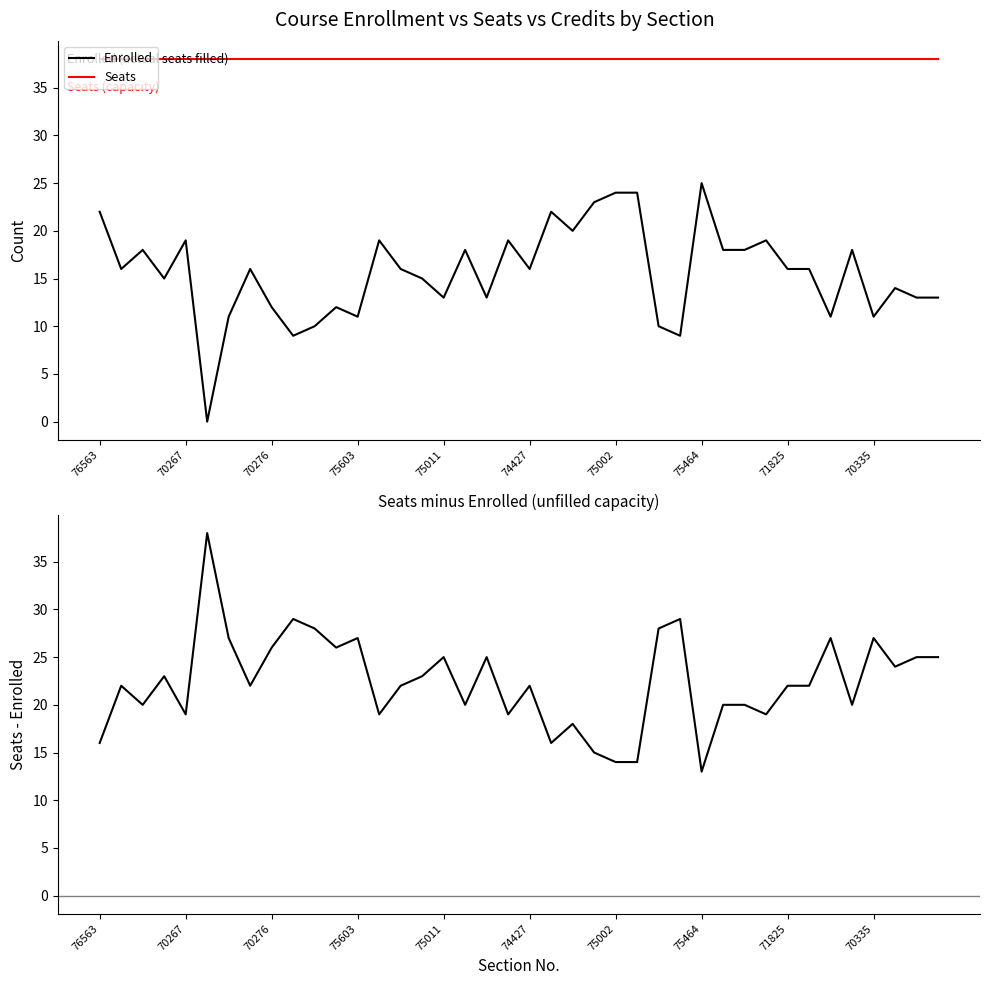

The Seats series shows 38 at 21. True or false?

True